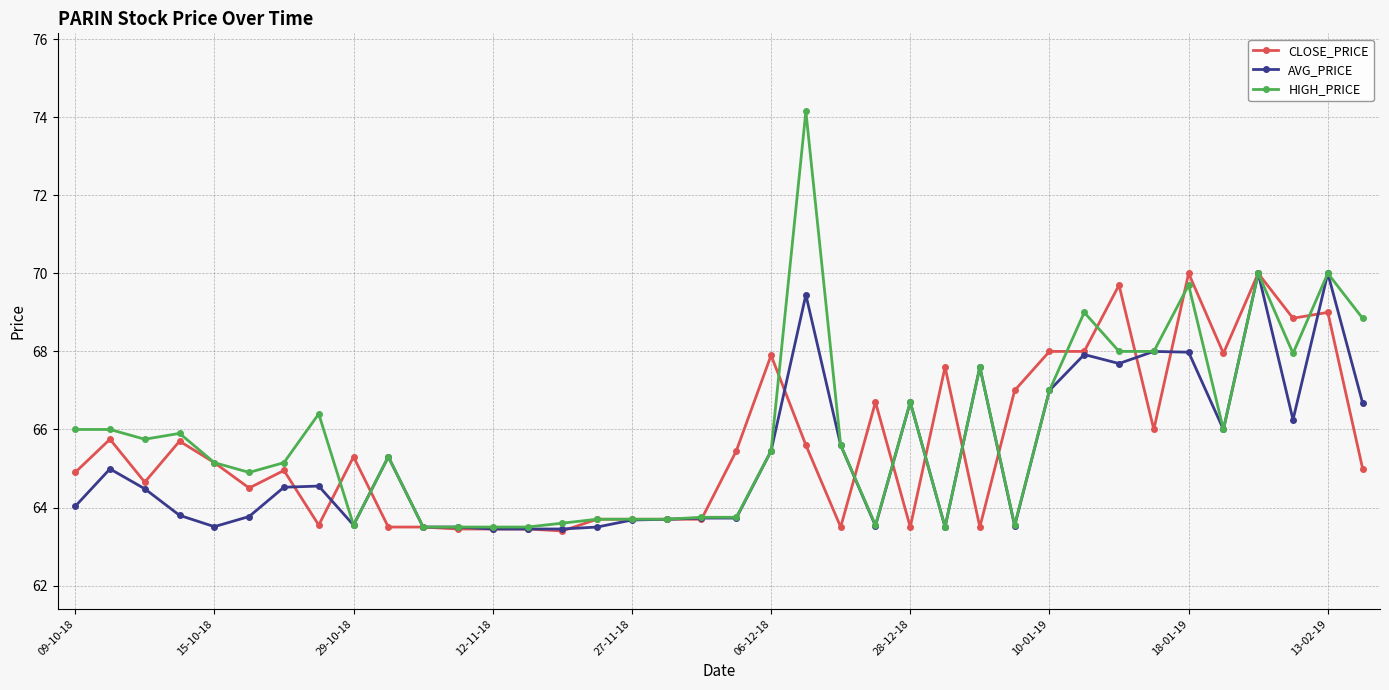

True or false: AVG_PRICE has more than 1 points higher than both neighbors.

True